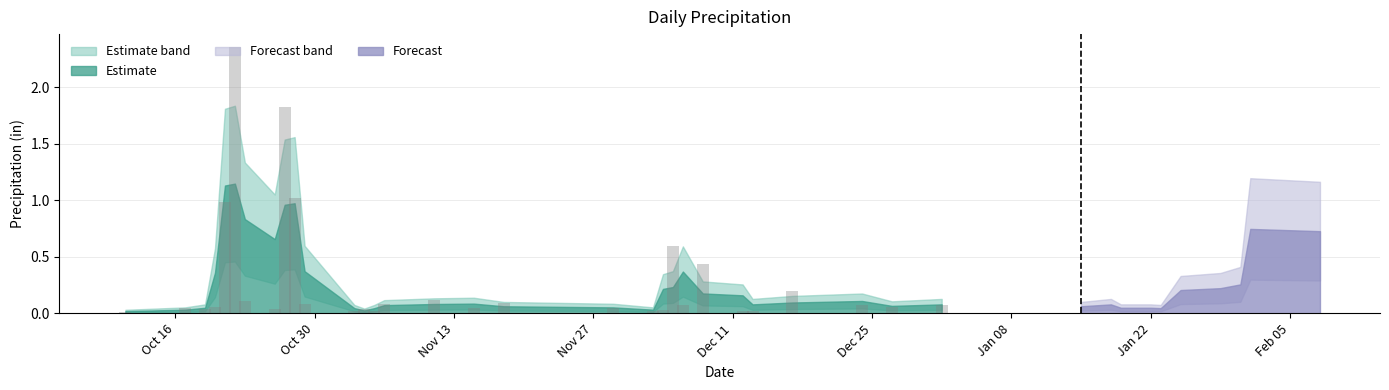

What is the sum of all values?

8.6